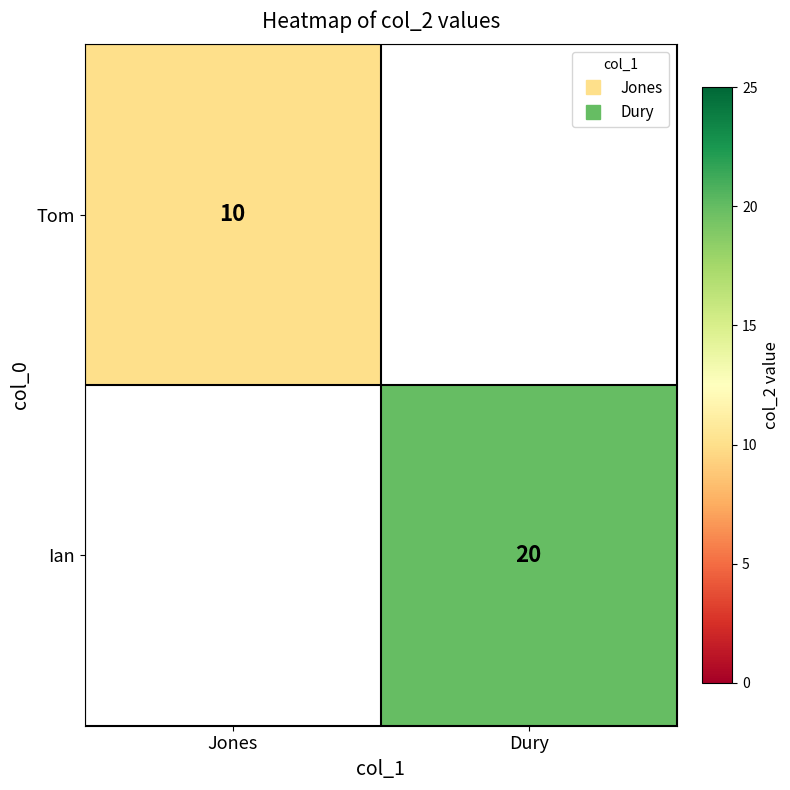

What is the minimum value shown in the chart?

10.0